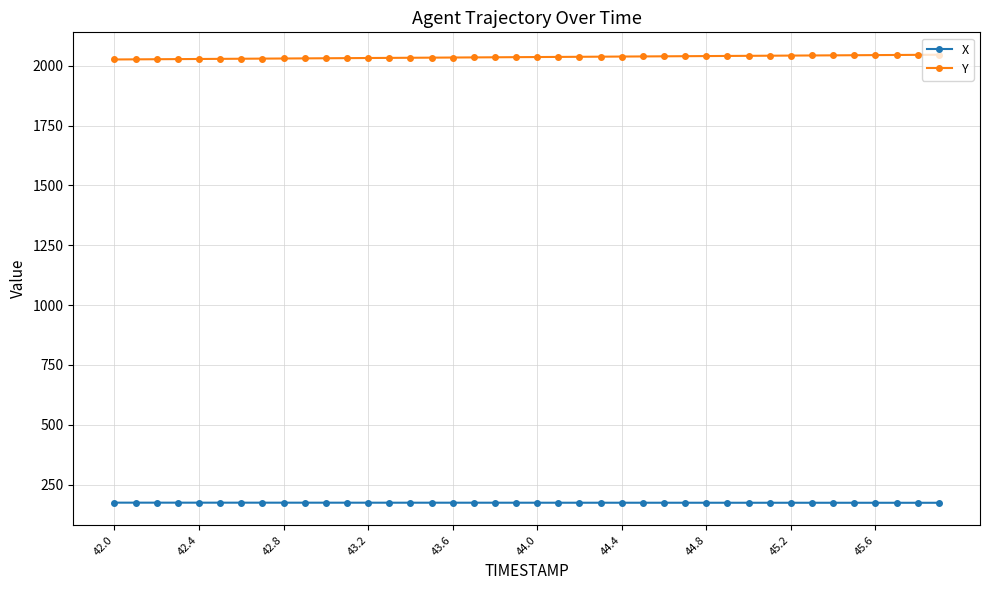

True or false: Y and X cross at least once.

False